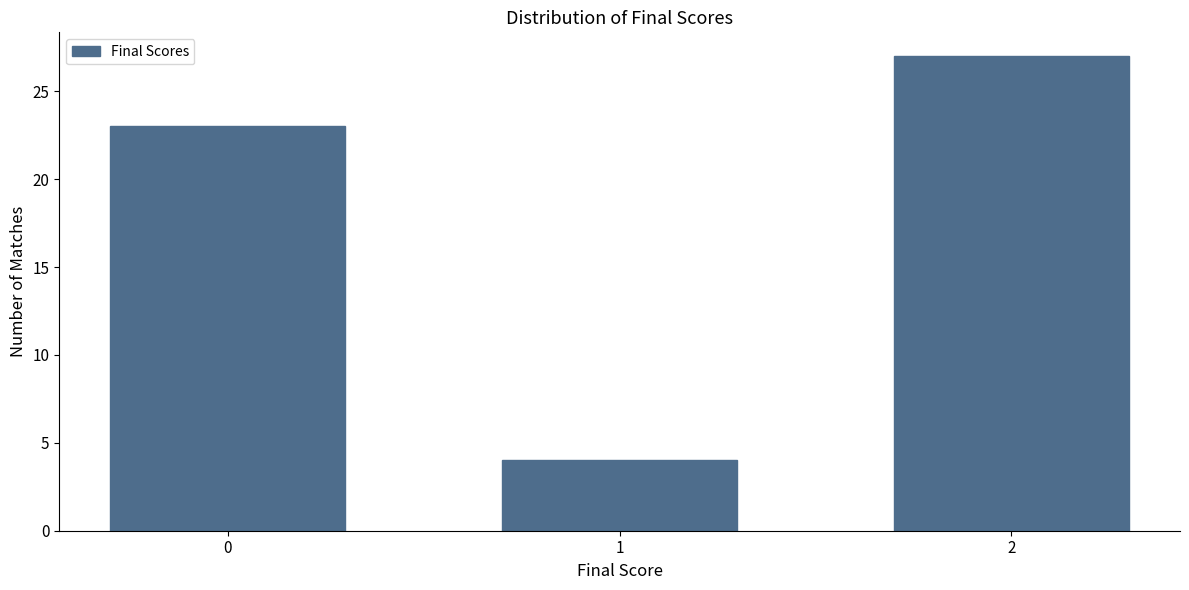

Reading left to right, list all the values displayed in this chart.

23	4	27